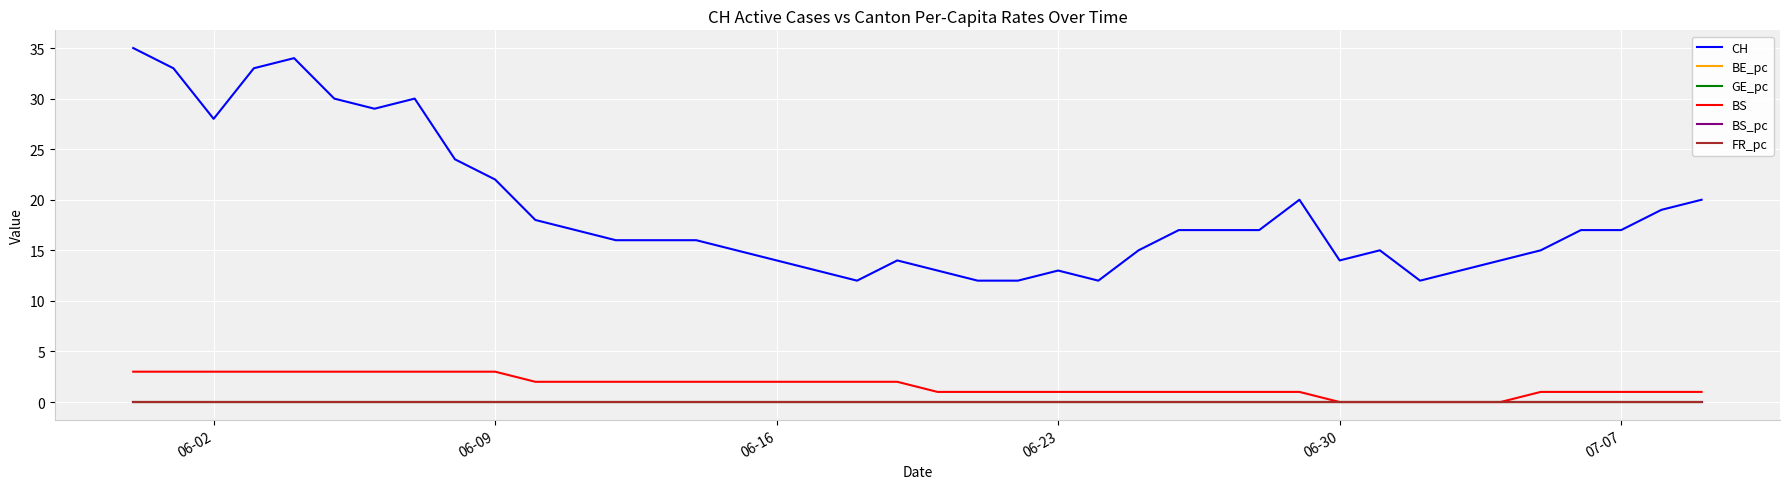

Which series has the largest total across all categories?

CH